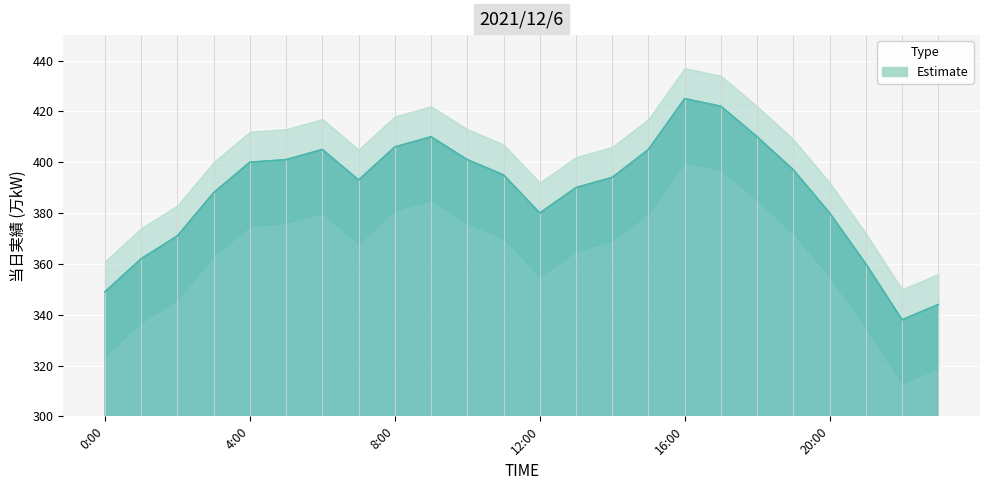

True or false: the data shows 400 at 4:00.

True